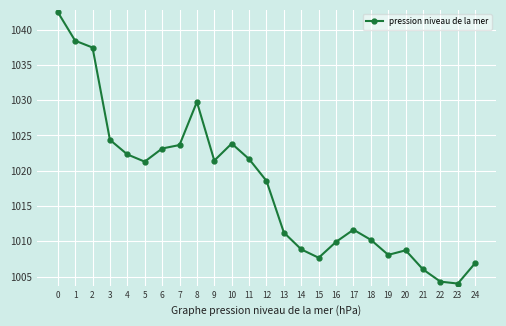

True or false: the data shows 1006.0 at 21.

True